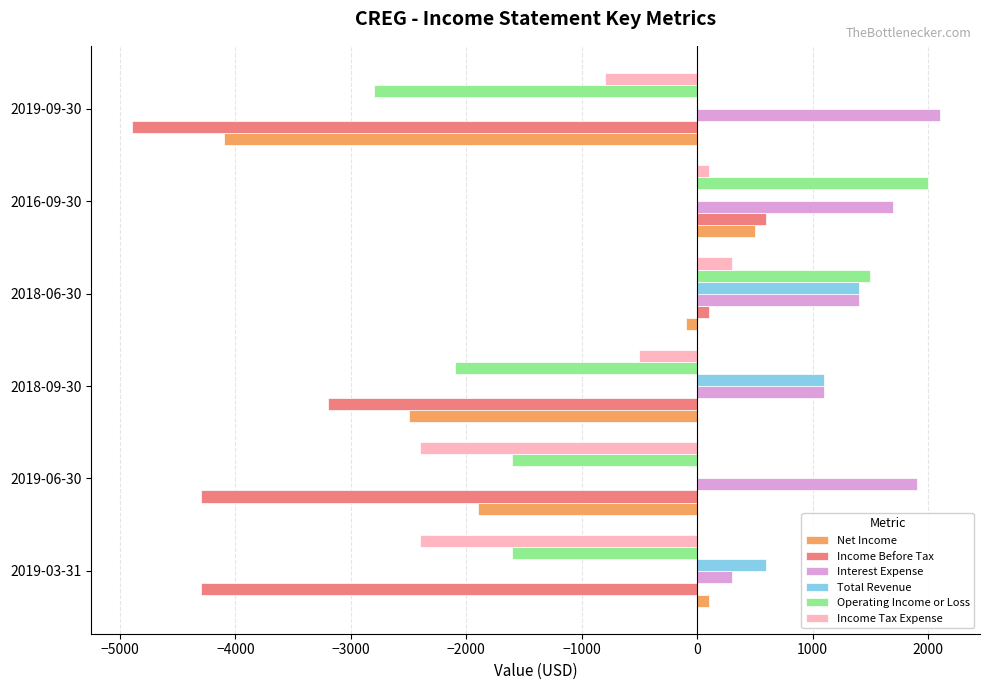

The value of Income Before Tax at 2018-09-30 is -2136. True or false?

False